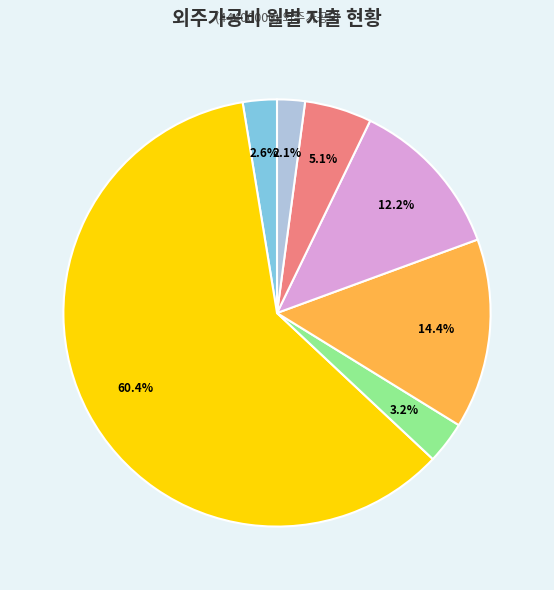

Is there any slice that represents more than half of the pie?

Yes